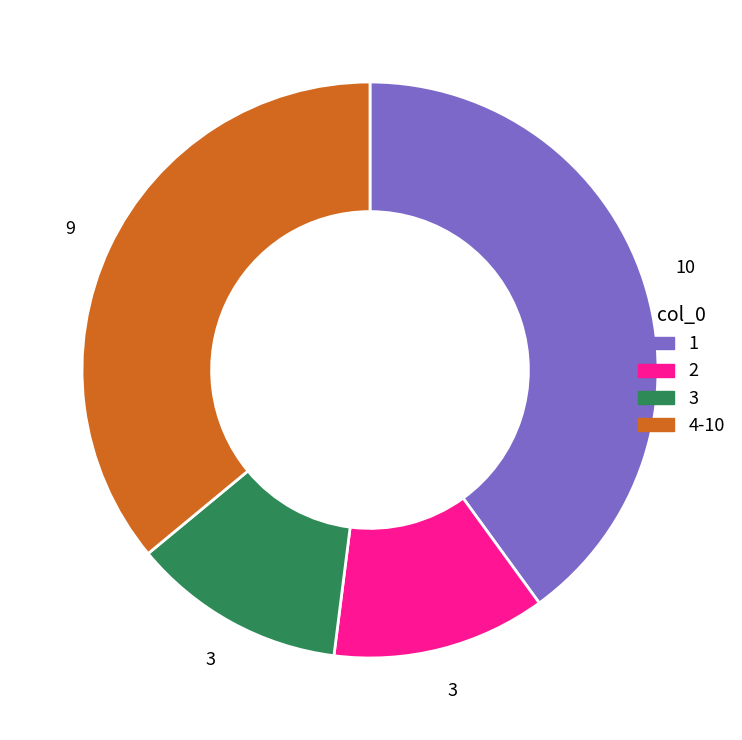

Approximately how many times larger is the value at 2 compared to 1?

0.3